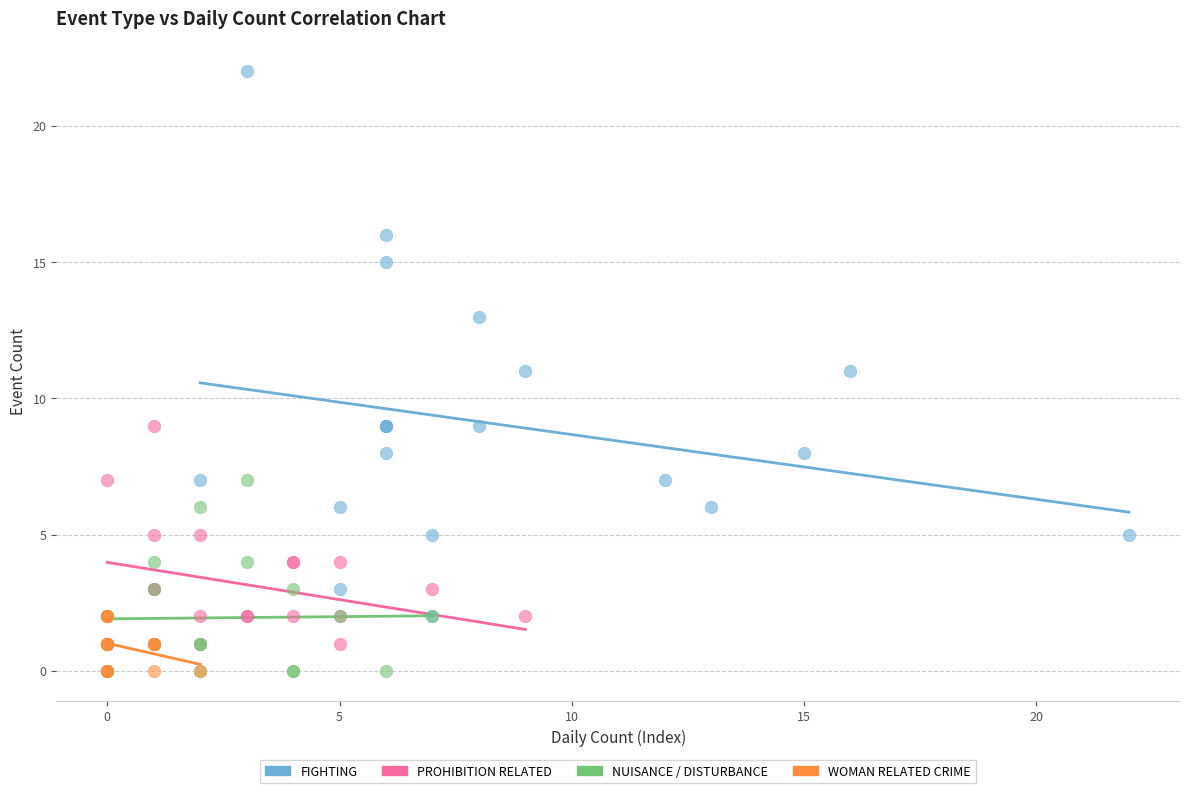

Which series reaches the maximum Y coordinate?

FIGHTING